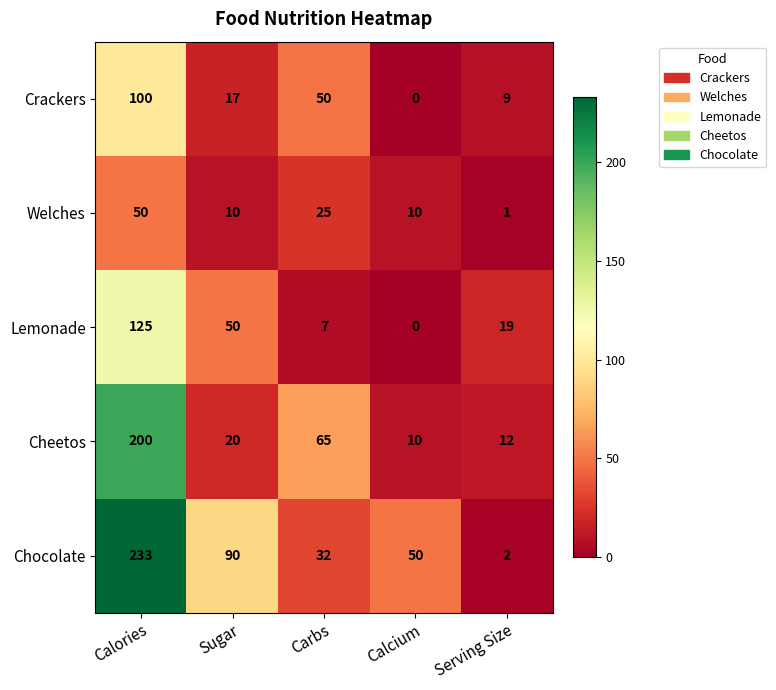

Which series has the largest total across all categories?

Chocolate